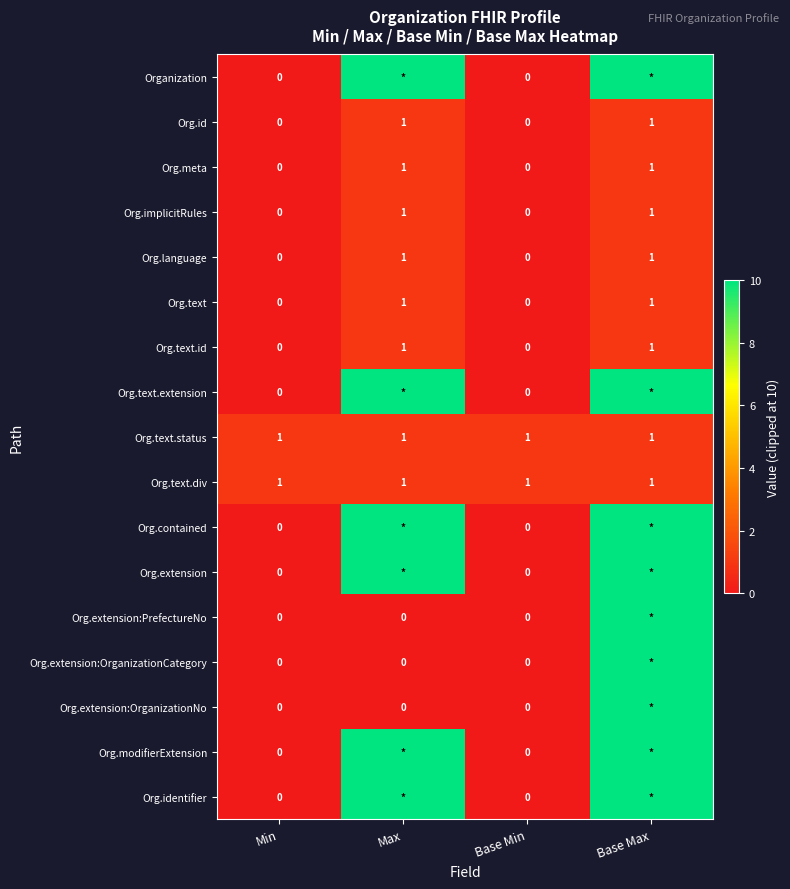

Is it true that Org.implicitRules equals 1 at Base Max?

True